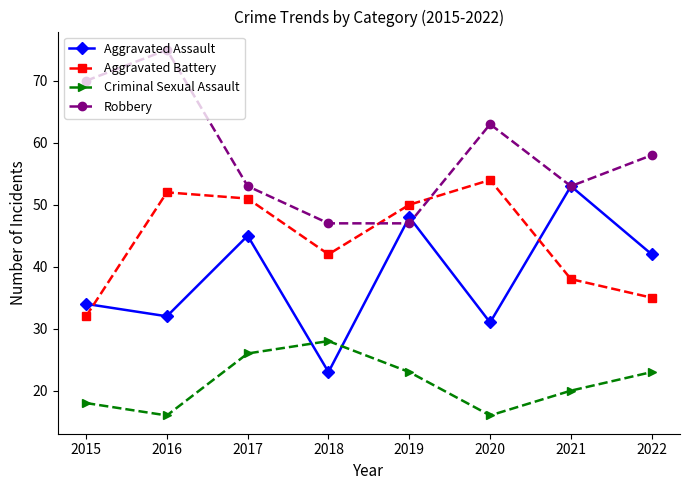

How many distinct data groups are displayed?

4